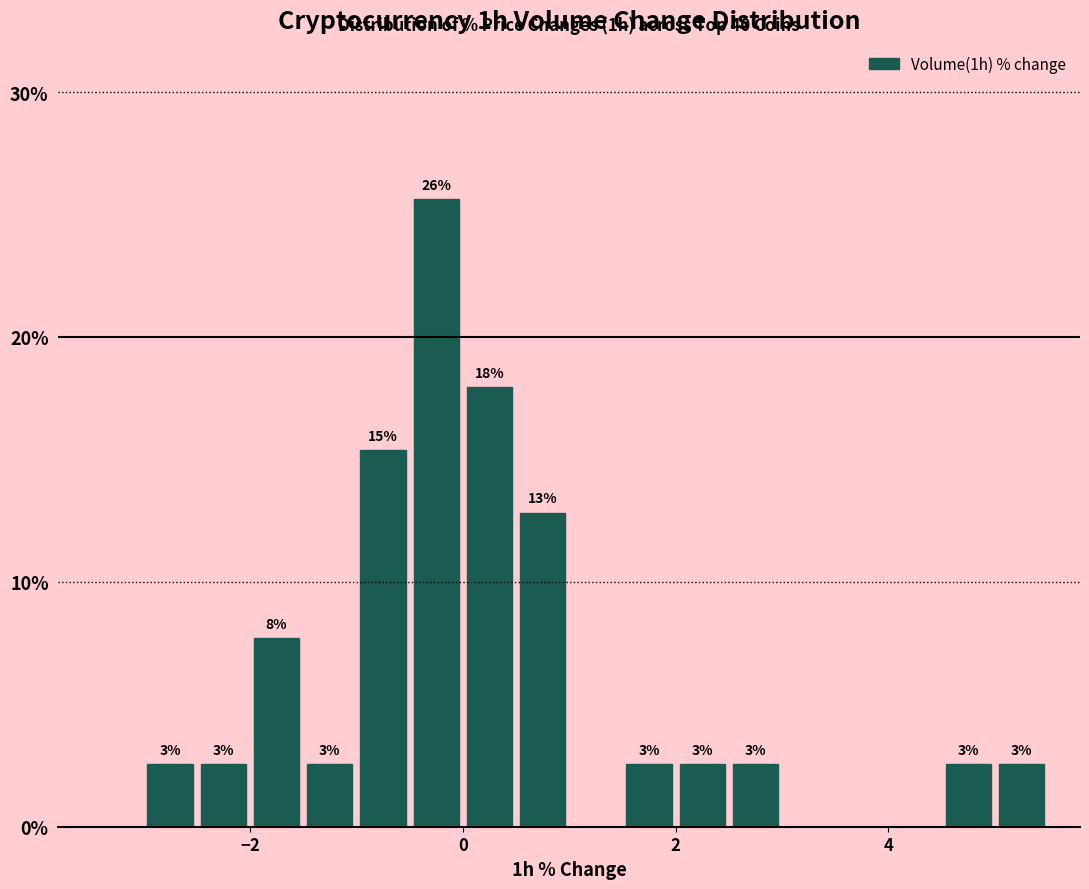

Around what value on the x-axis is the tallest bar? Give the approximate position of its centre, as read against the axis.

-0.2